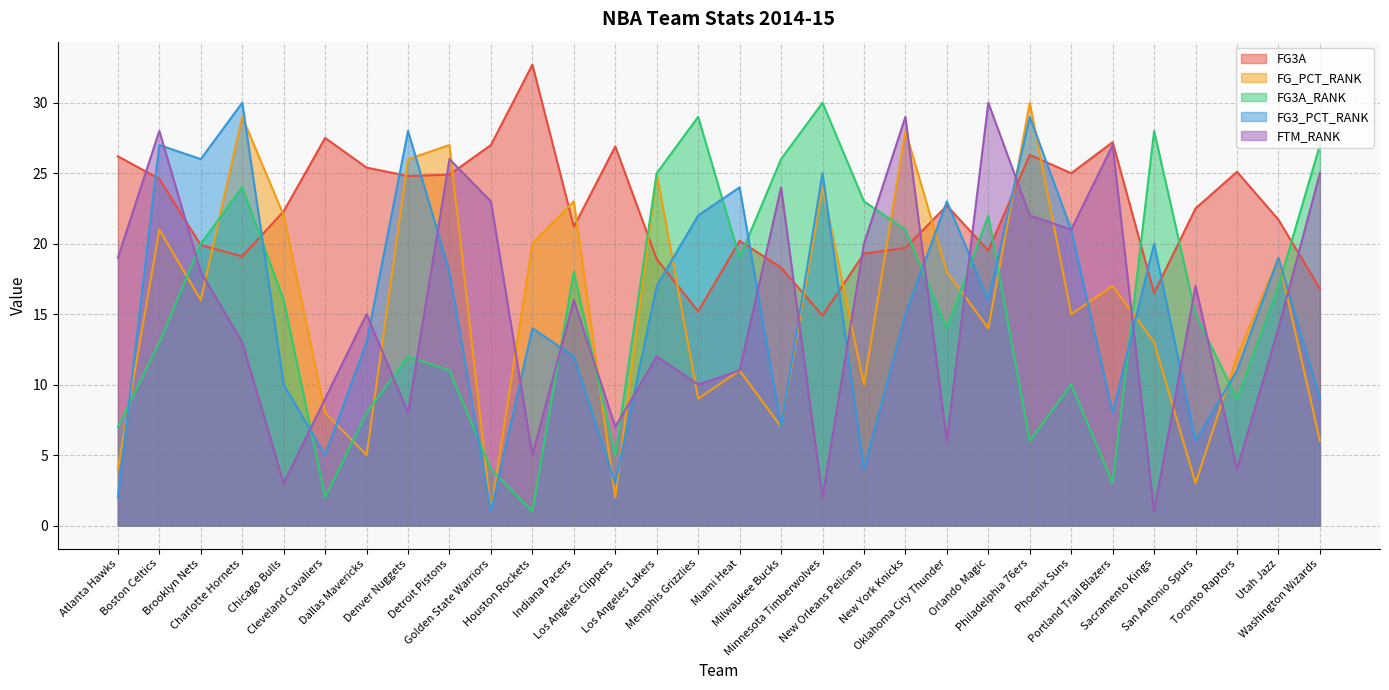

Read the FG3A_RANK value at Dallas Mavericks.

8.0